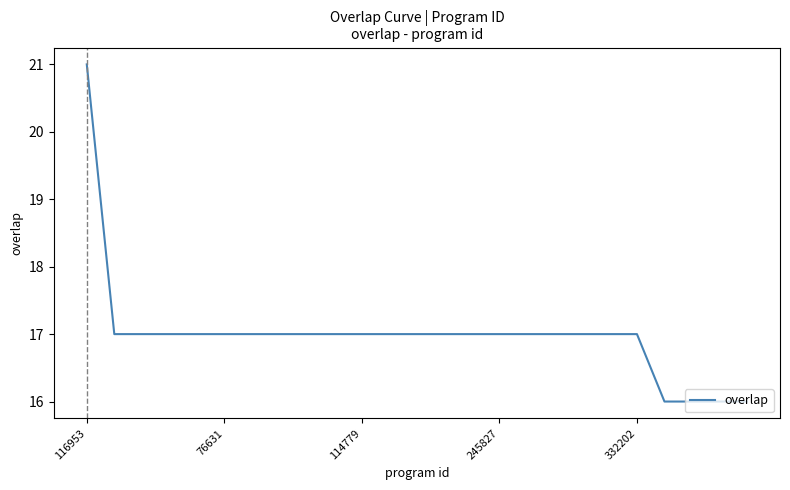

What is the average value?

17